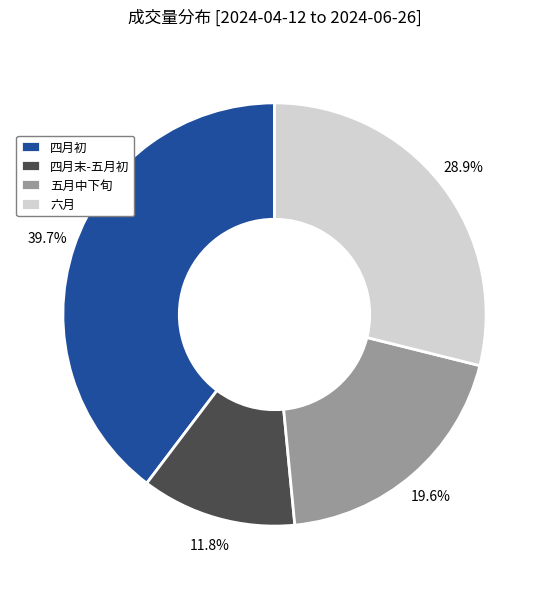

Is there a majority slice in this chart?

No